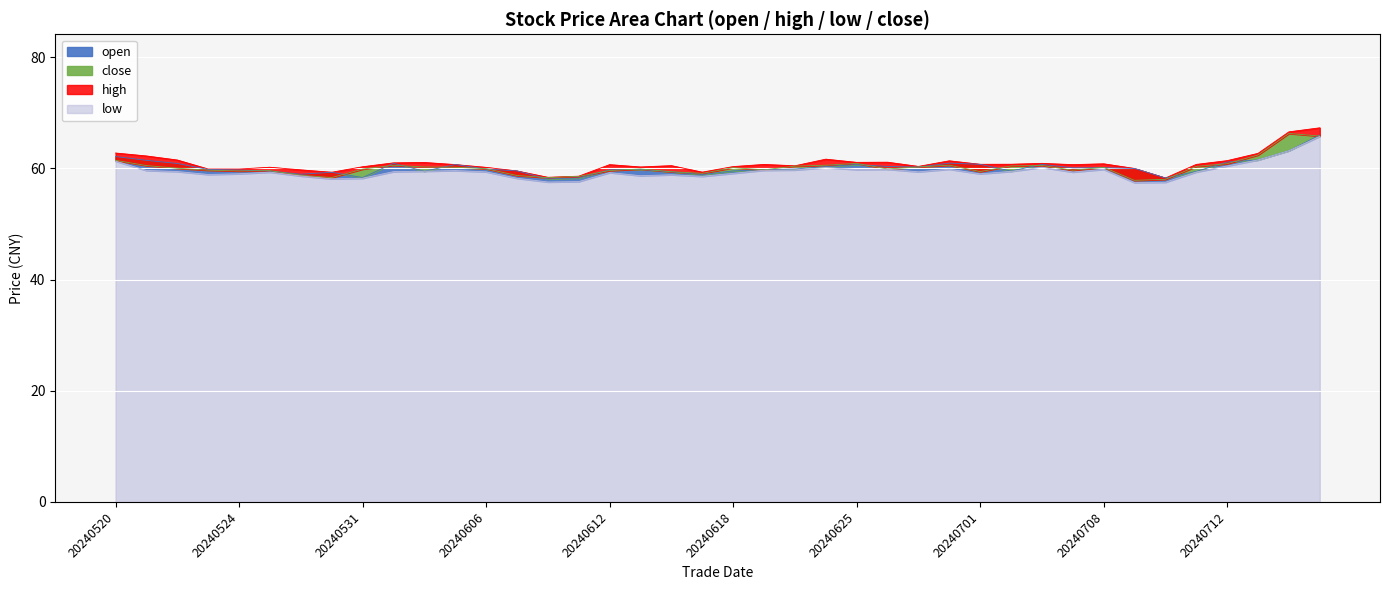

Reading right to left, what are all the values shown in this chart?

open: 20240717=66.0	20240716=63.2	20240715=61.5	20240712=61.2	20240711=59.5	20240710=58.3	20240709=60.0	20240708=60.1	20240705=60.1	20240703=60.7	20240702=59.5	20240701=60.8	20240628=61.0	20240627=60.2	20240626=60.4	20240625=60.7	20240624=60.3	20240621=59.9	20240620=59.8	20240618=59.6	20240617=58.9	20240614=59.4	20240613=59.8	20240612=59.8	20240611=58.3	20240610=58.1	20240607=59.5	20240606=59.9	20240605=60.7	20240604=59.5	20240603=60.9	20240531=58.4	20240530=59.3	20240529=59.0	20240528=59.5	20240524=59.7	20240523=59.8	20240522=60.9	20240521=61.5	20240520=62.1
close: 20240717=65.8	20240716=66.3	20240715=62.4	20240712=60.9	20240711=60.4	20240710=58.0	20240709=57.9	20240708=60.2	20240705=59.7	20240703=60.5	20240702=60.5	20240701=59.4	20240628=60.6	20240627=60.3	20240626=59.9	20240625=60.9	20240624=60.6	20240621=60.4	20240620=59.8	20240618=60.1	20240617=59.1	20240614=59.4	20240613=59.9	20240612=59.6	20240611=58.6	20240610=58.4	20240607=58.7	20240606=60.0	20240605=60.2	20240604=60.3	20240603=60.6	20240531=59.9	20240530=58.4	20240529=58.8	20240528=59.6	20240524=59.5	20240523=59.7	20240522=60.0	20240521=60.5	20240520=61.5
low: 20240717=65.8	20240716=63.2	20240715=61.5	20240712=60.5	20240711=59.4	20240710=57.5	20240709=57.5	20240708=59.8	20240705=59.4	20240703=60.2	20240702=59.5	20240701=59.0	20240628=59.9	20240627=59.4	20240626=59.9	20240625=59.8	20240624=60.2	20240621=59.7	20240620=59.7	20240618=59.1	20240617=58.6	20240614=58.9	20240613=58.7	20240612=59.3	20240611=57.6	20240610=57.6	20240607=58.2	20240606=59.4	20240605=59.6	20240604=59.5	20240603=59.4	20240531=58.2	20240530=58.1	20240529=58.6	20240528=59.3	20240524=59.0	20240523=58.9	20240522=59.5	20240521=59.6	20240520=61.3
high: 20240717=67.3	20240716=66.6	20240715=62.7	20240712=61.4	20240711=60.7	20240710=58.3	20240709=60.0	20240708=60.8	20240705=60.7	20240703=60.9	20240702=60.8	20240701=60.8	20240628=61.4	20240627=60.4	20240626=61.1	20240625=61.1	20240624=61.7	20240621=60.5	20240620=60.7	20240618=60.3	20240617=59.3	20240614=60.5	20240613=60.3	20240612=60.7	20240611=58.6	20240610=58.4	20240607=59.5	20240606=60.2	20240605=60.7	20240604=61.1	20240603=61.0	20240531=60.3	20240530=59.3	20240529=59.8	20240528=60.2	20240524=59.9	20240523=59.9	20240522=61.5	20240521=62.2	20240520=62.8